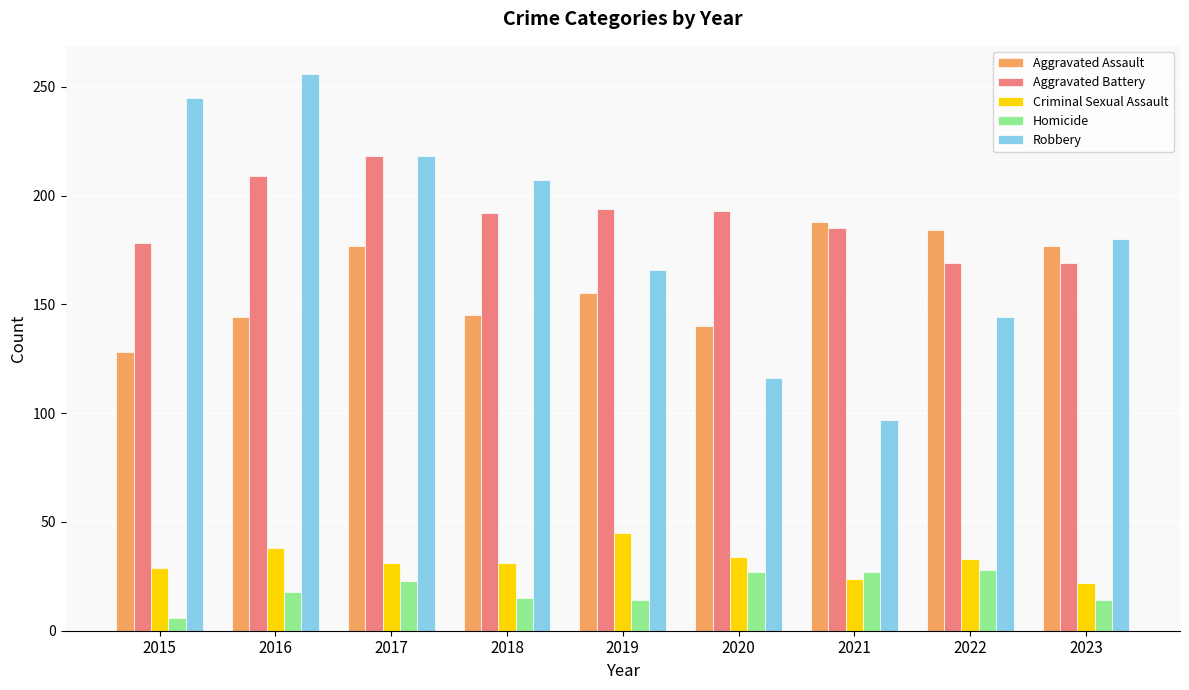

How many groups of bars are there?

9